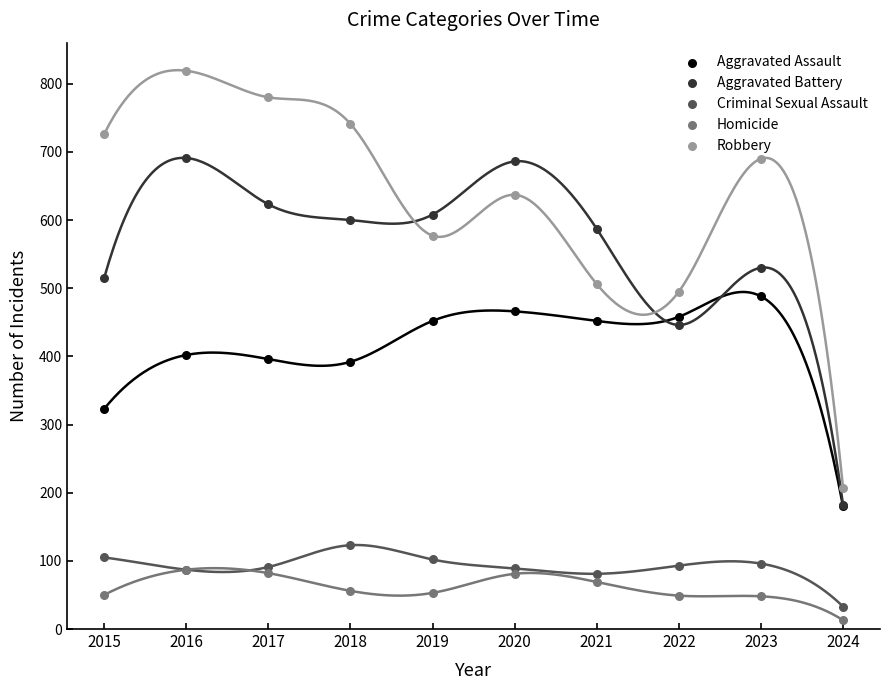

In the Aggravated Assault series, what Y value is closest to 334?

323